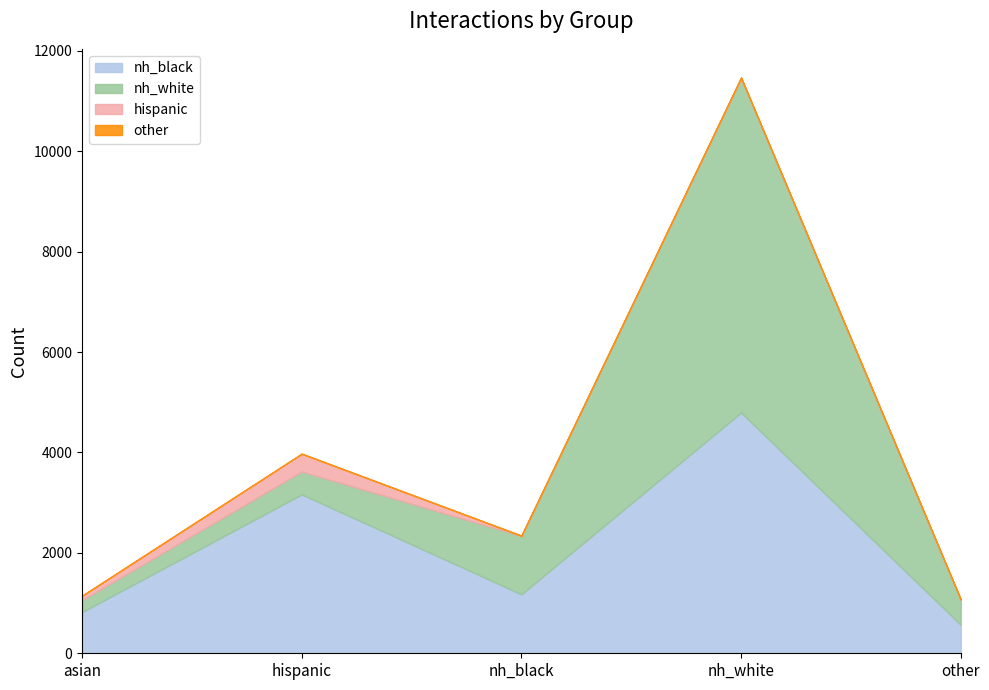

How many lines are shown in the chart?

4